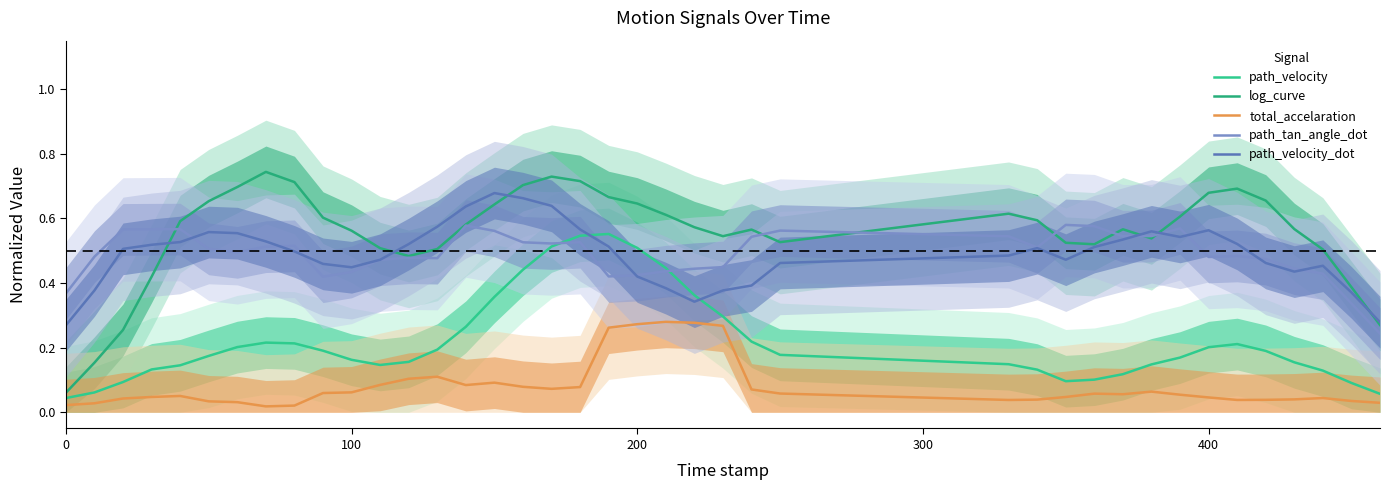

At how many categories does at least one series exceed 0?

40